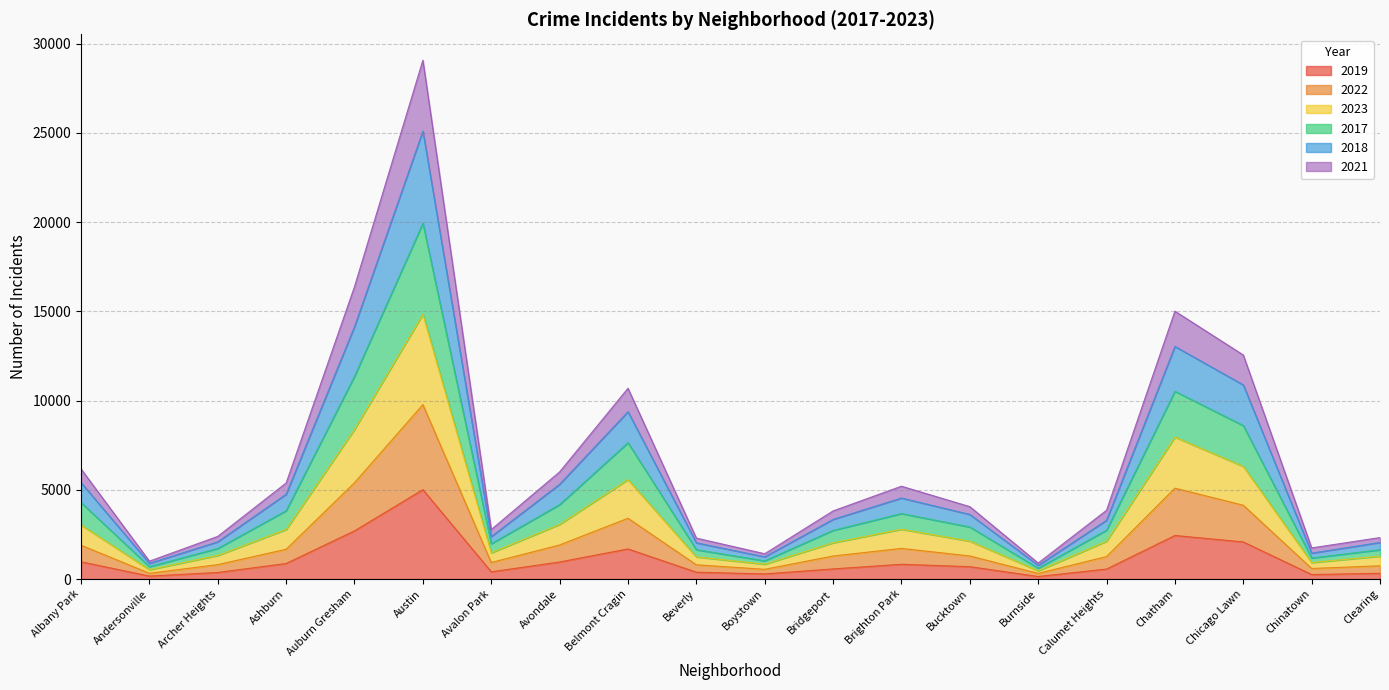

At which category is the sum across all series the highest?

Austin